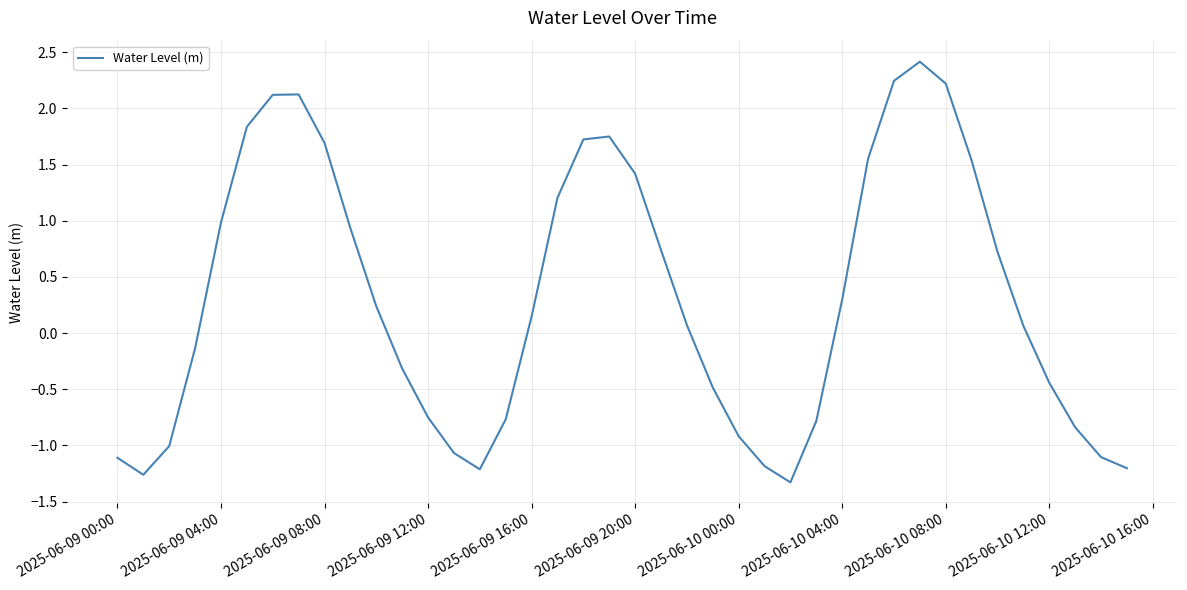

What is the difference between the maximum and minimum values?

3.7